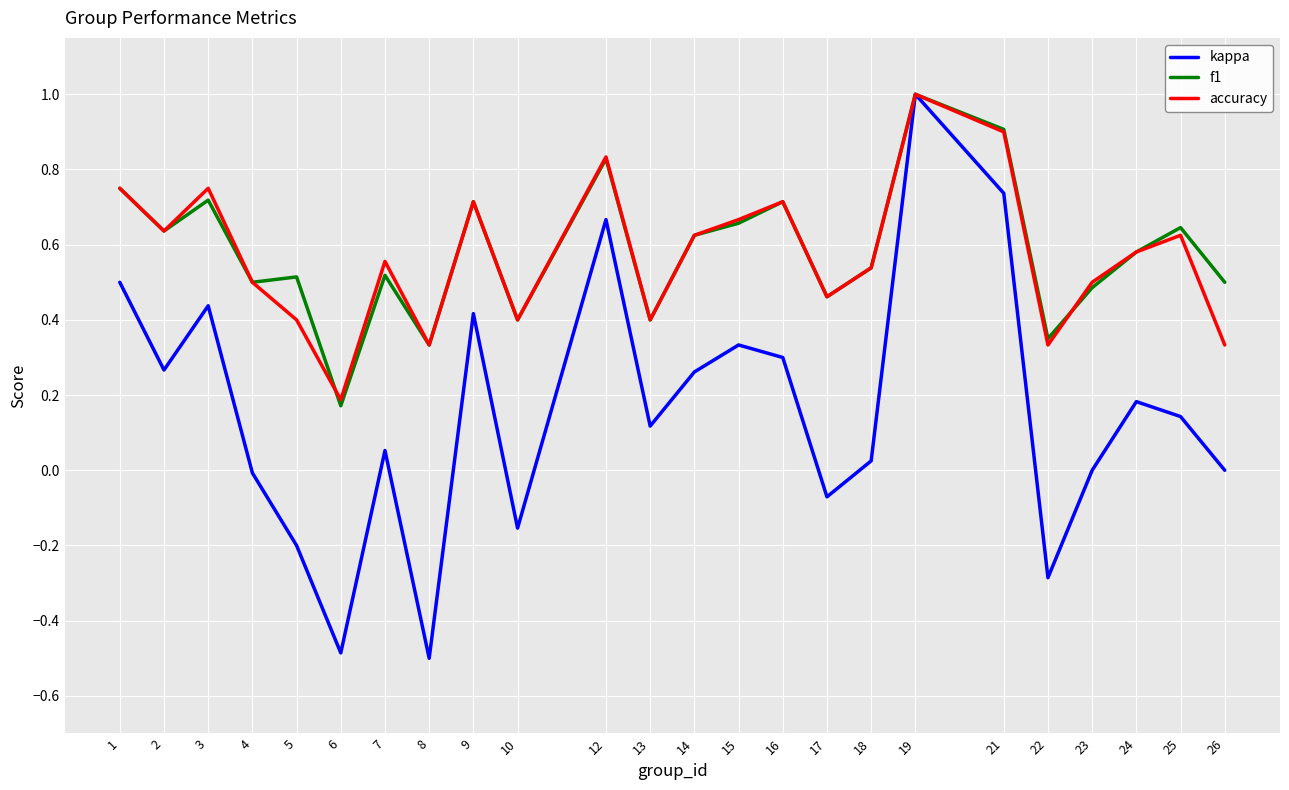

Is the value of f1 at 8 greater than the value of kappa at 8?

Yes